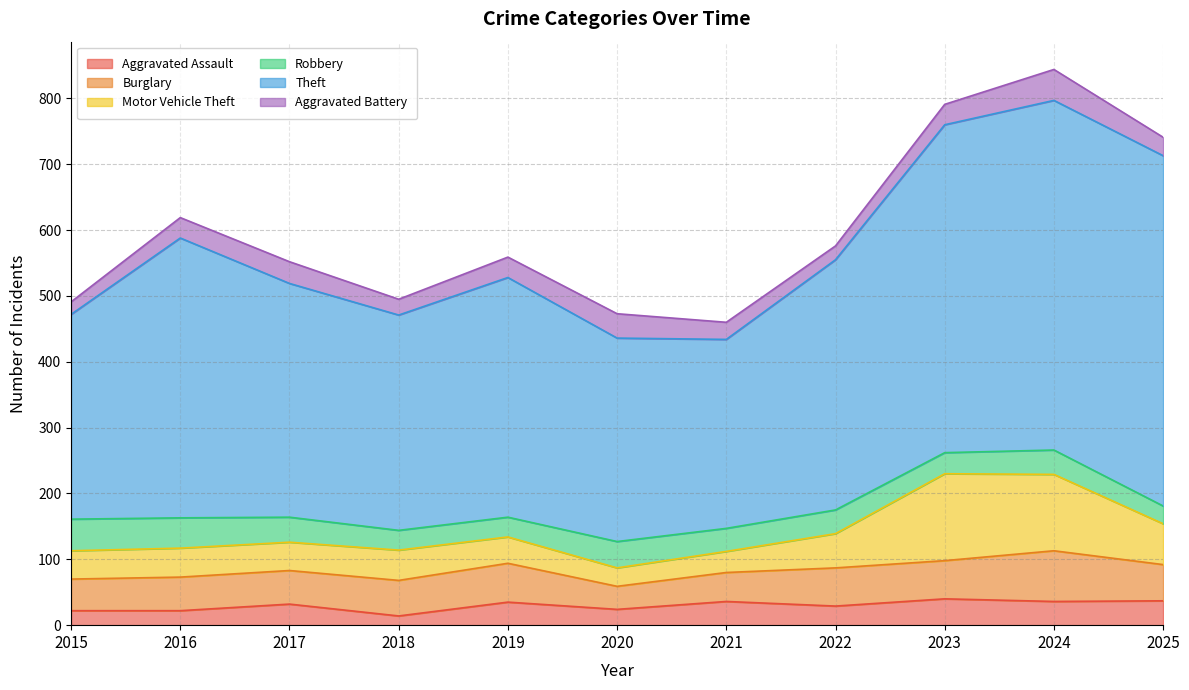

What is the average value of the Motor Vehicle Theft series?

58